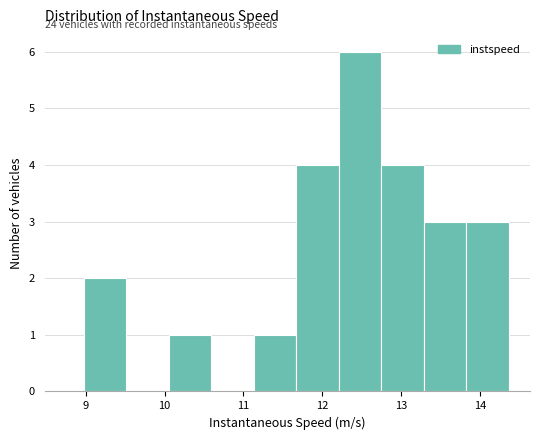

Over which range of the x-axis is the bar tallest?

12.2 to 12.7